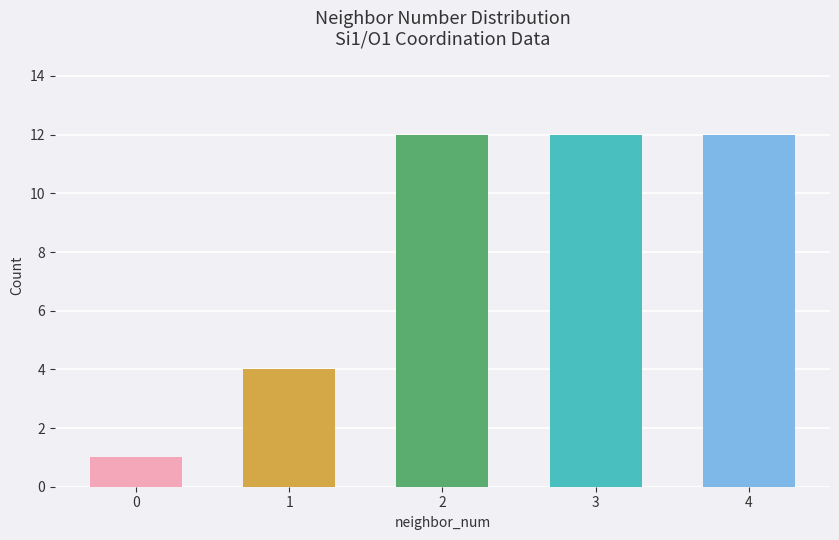

What is the greatest value displayed?

12